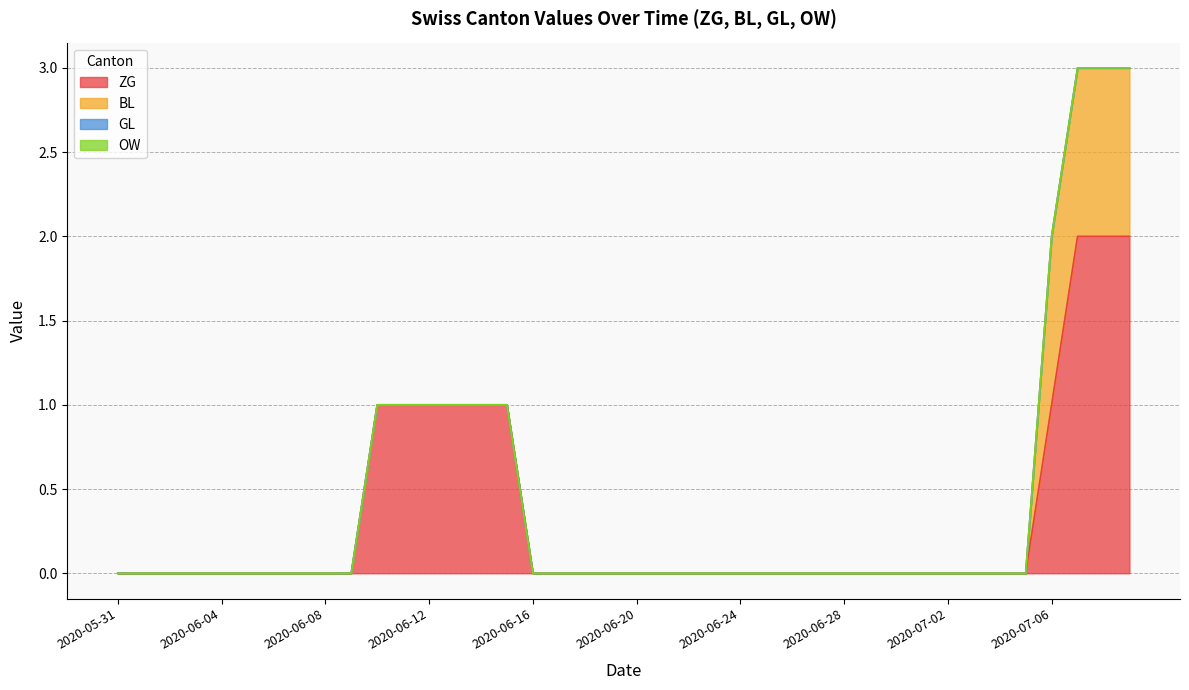

True or false: ZG and GL cross at least once.

False